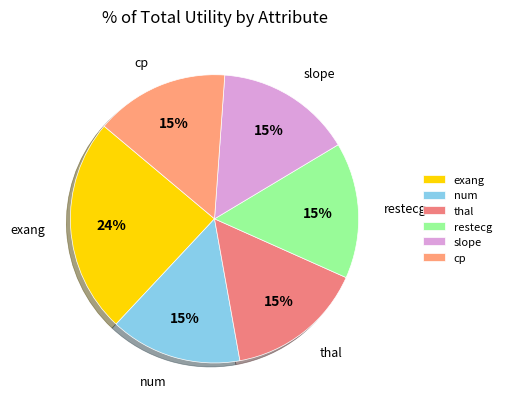

The restecg slice represents 1% of the pie. True or false?

False